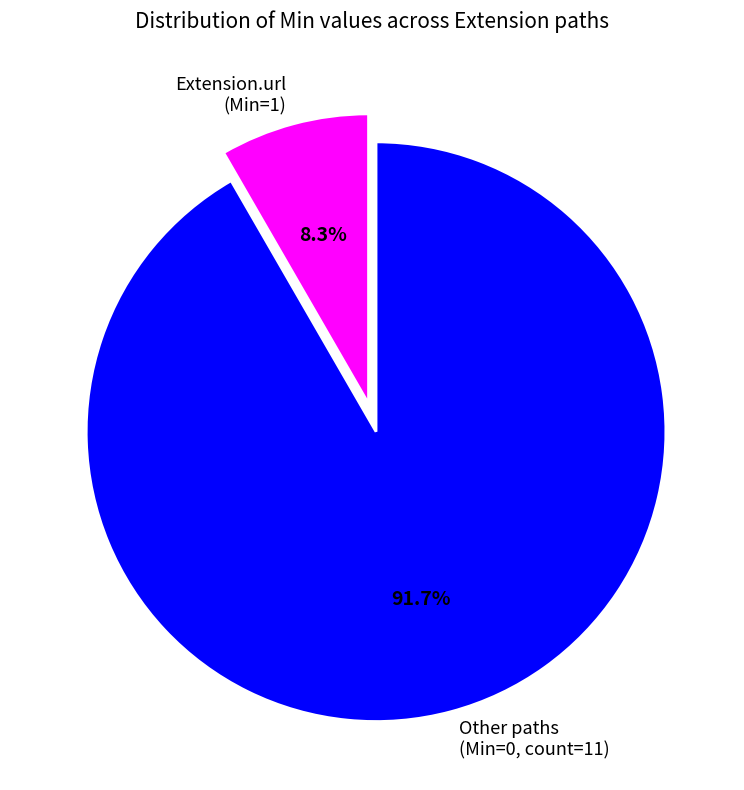

Is there any slice that represents more than half of the pie?

Yes